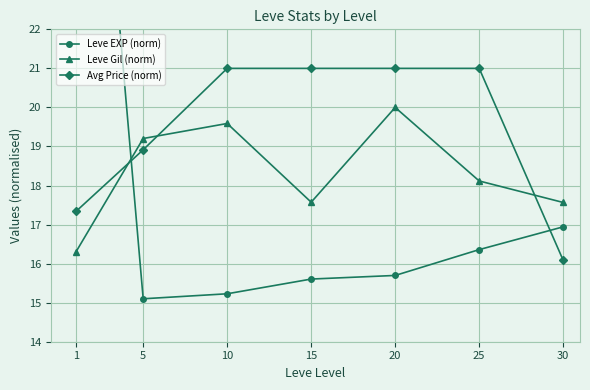

What is the highest value of the Avg Price (norm) series?

21.0